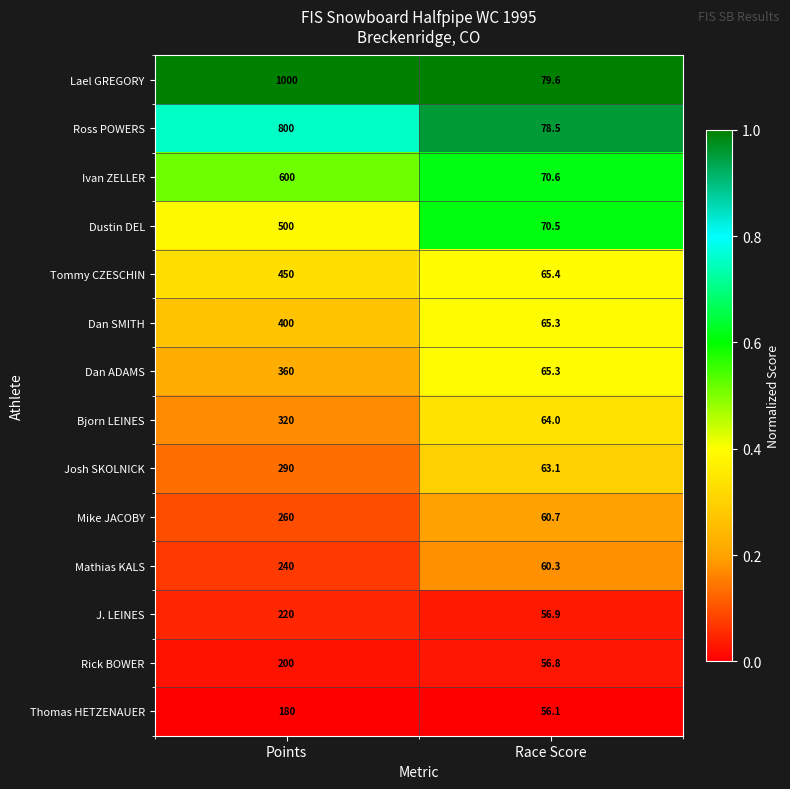

Reading left to right, extract all data points from this chart.

Lael GREGORY: 1000.0	79.6
Ross POWERS: 800.0	78.5
Ivan ZELLER: 600.0	70.6
Dustin DEL: 500.0	70.5
Tommy CZESCHIN: 450.0	65.4
Dan SMITH: 400.0	65.3
Dan ADAMS: 360.0	65.3
Bjorn LEINES: 320.0	64.0
Josh SKOLNICK: 290.0	63.1
Mike JACOBY: 260.0	60.7
Mathias KALS: 240.0	60.3
J. LEINES: 220.0	56.9
Rick BOWER: 200.0	56.8
Thomas HETZENAUER: 180.0	56.1